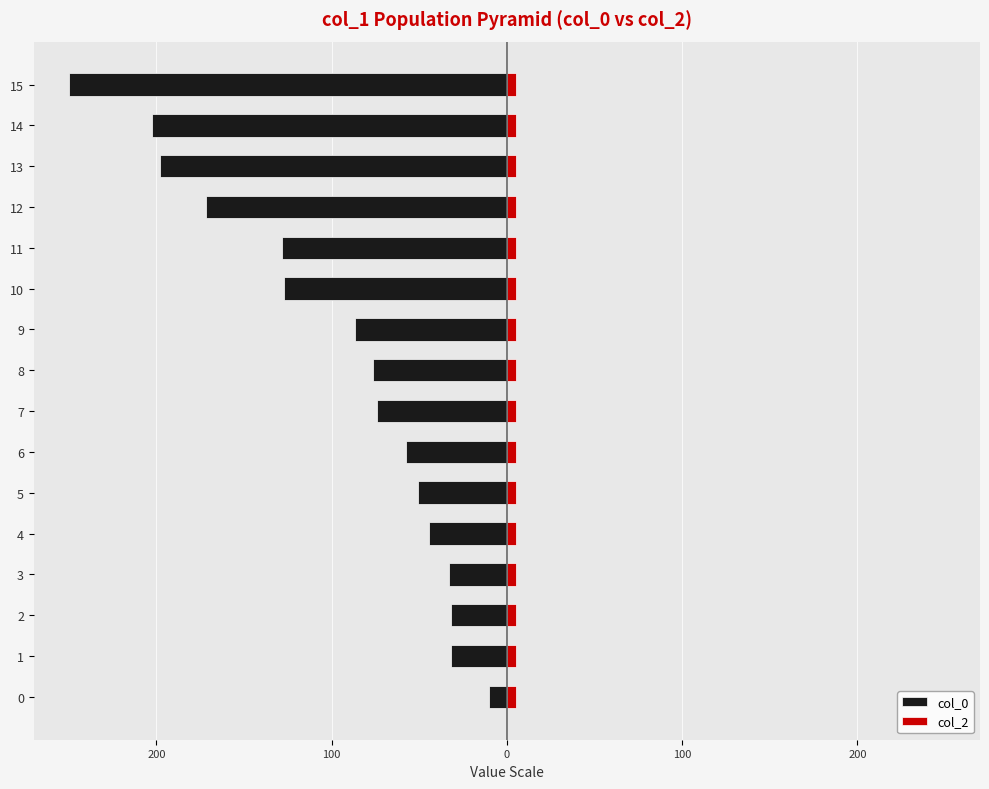

What are all the series names shown in the legend?

col_0, col_2